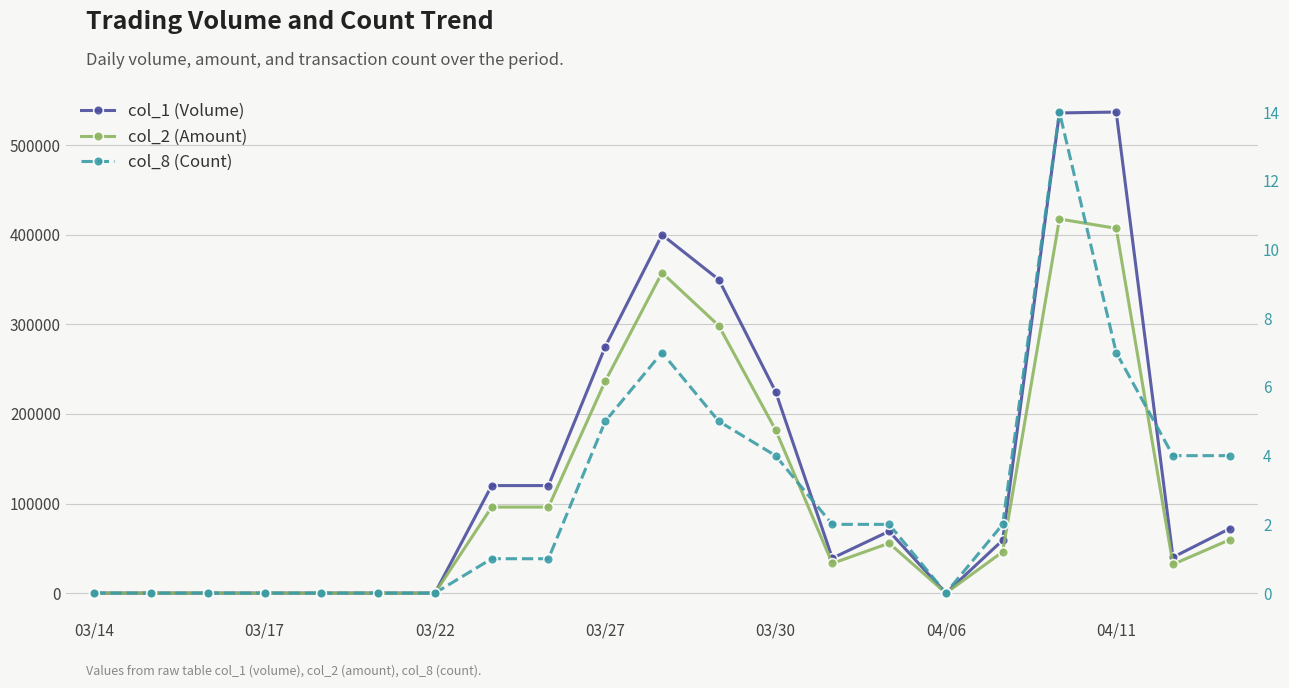

Which series has the largest total across all categories?

col_1 (Volume)